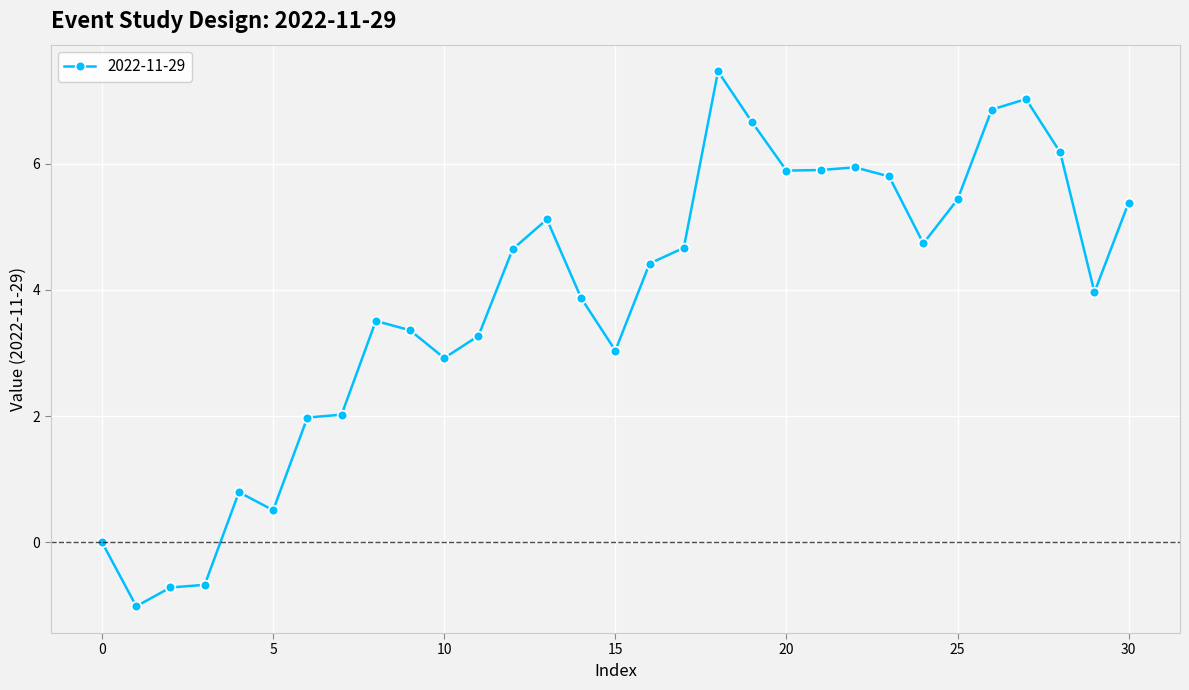

How many distinct data groups are displayed?

1